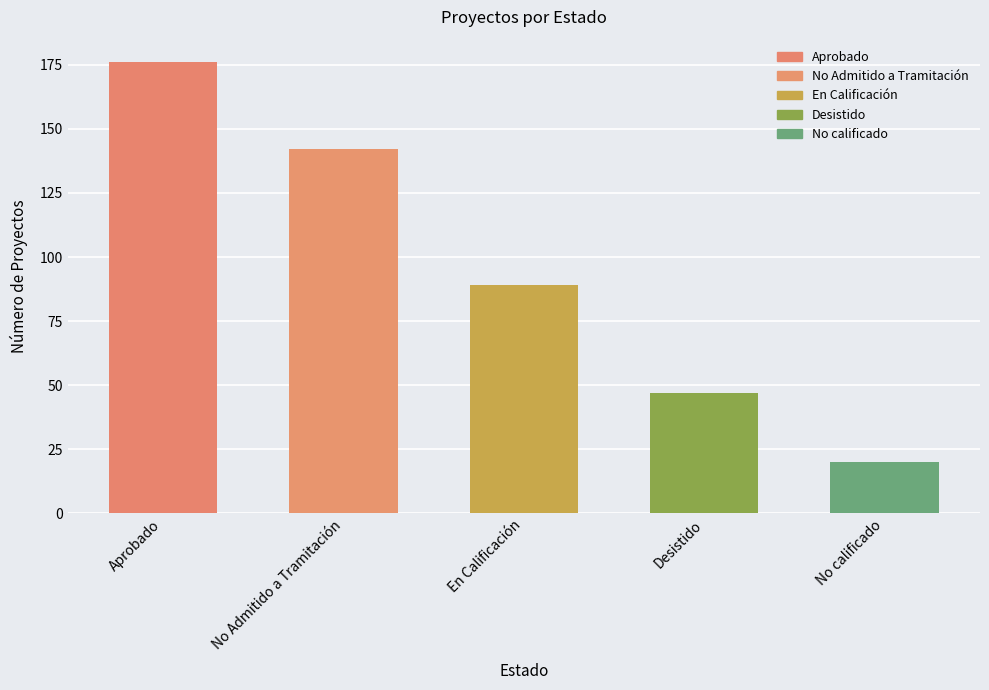

What is the label of the 2nd bar from the right?

Desistido